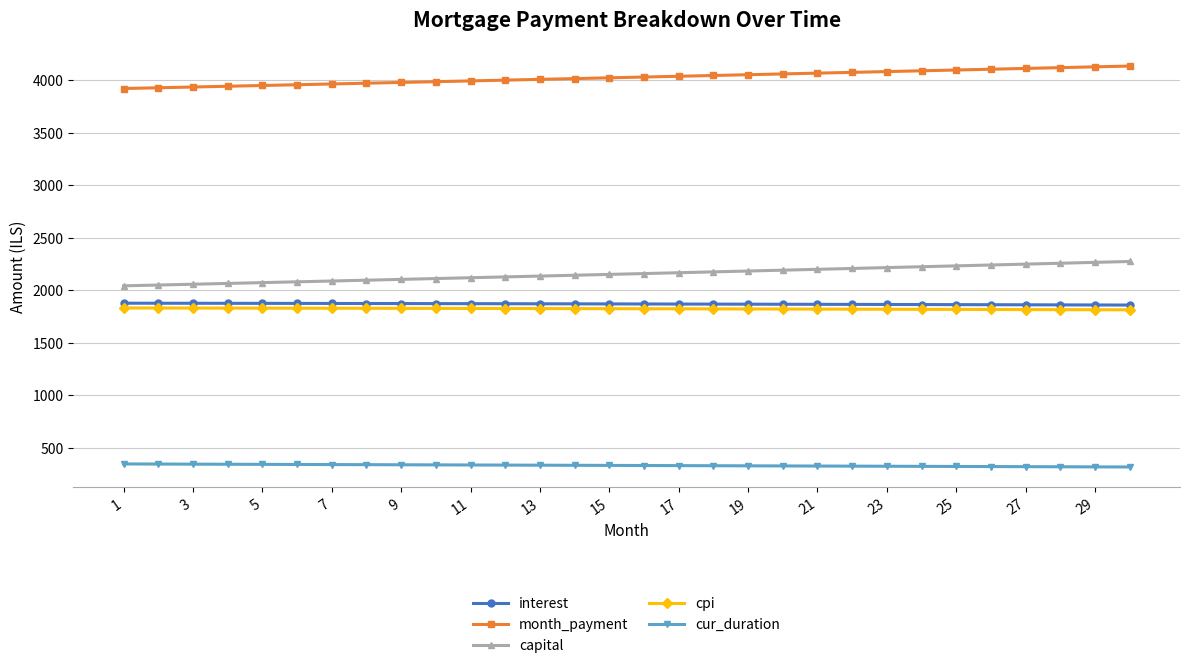

What are all the series names shown in the legend?

interest, month_payment, capital, cpi, cur_duration